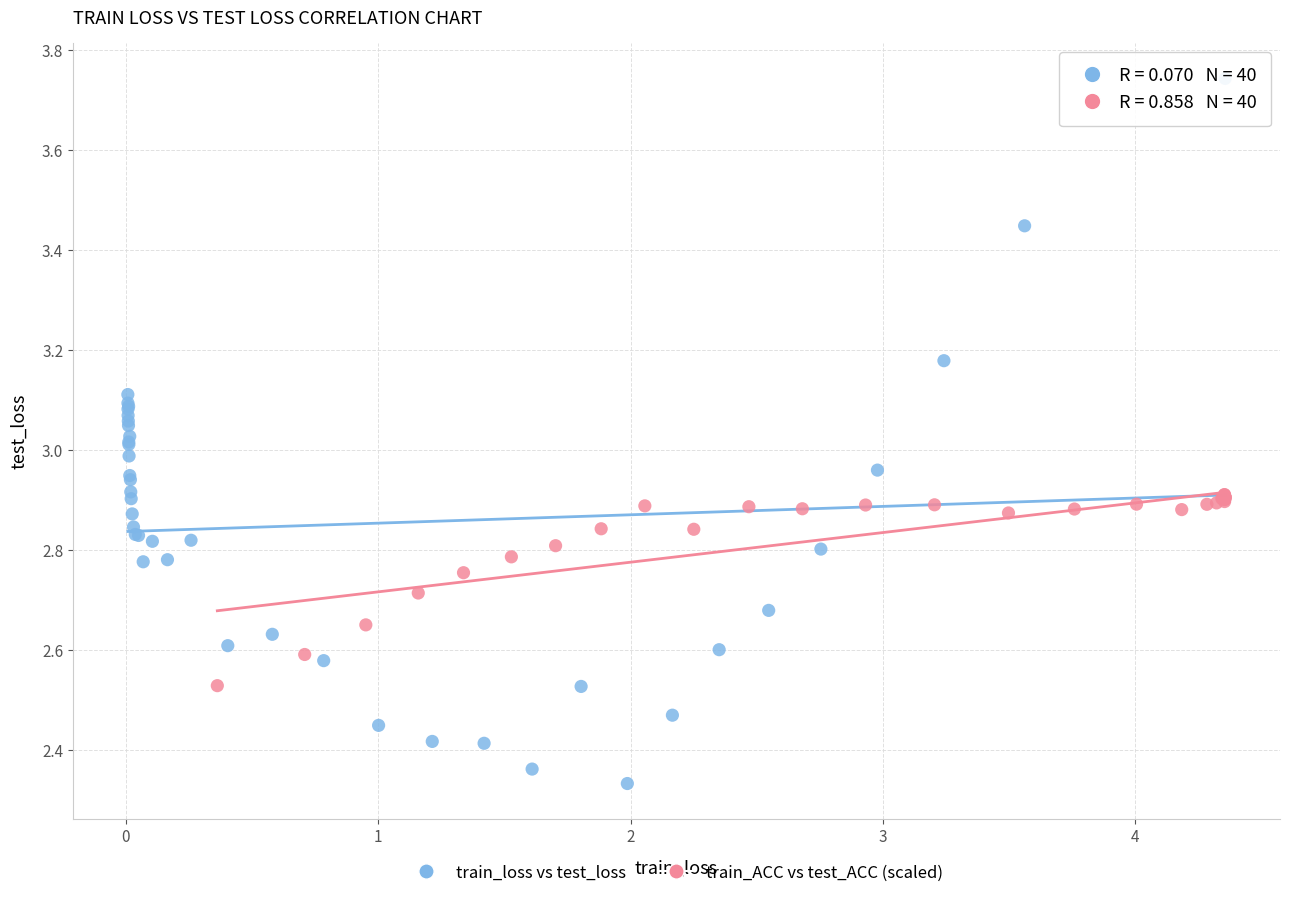

Which series has the largest Y range (max minus min)?

train_loss vs test_loss